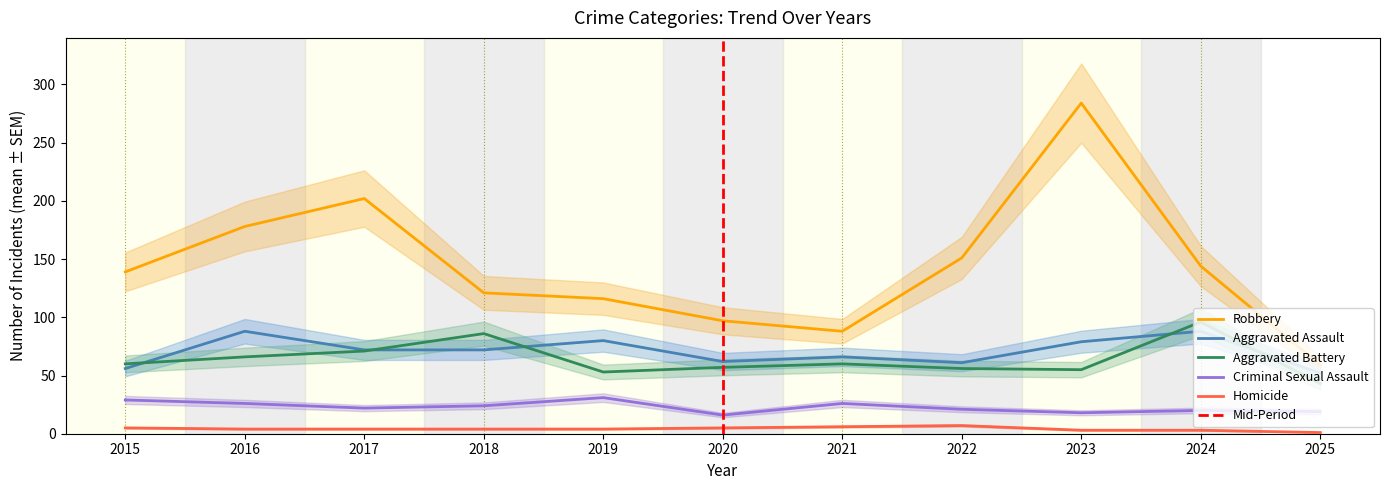

Which has a higher value, 2018 or 2021?

2018